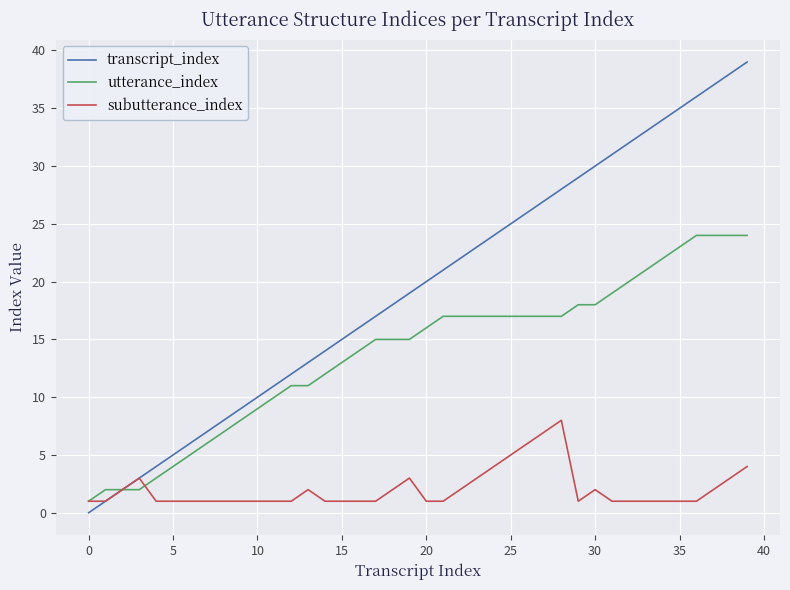

Which series has the largest total across all categories?

transcript_index